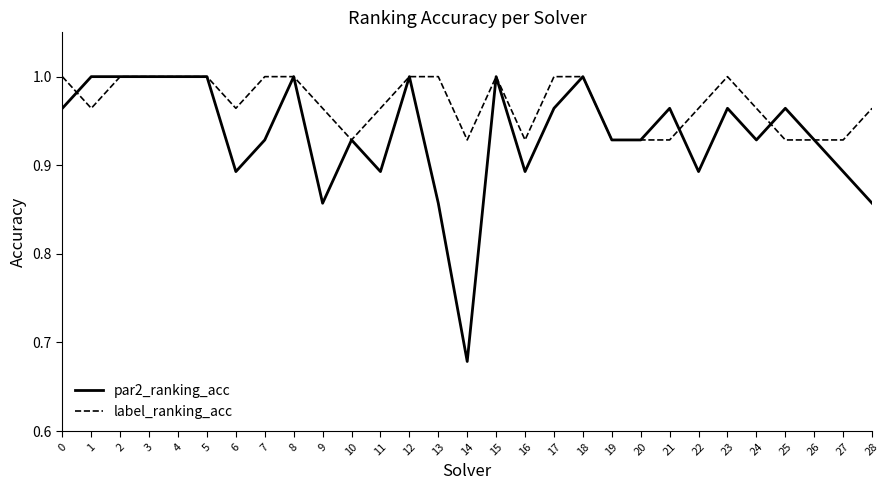

Which series has the widest spread of values?

par2_ranking_acc